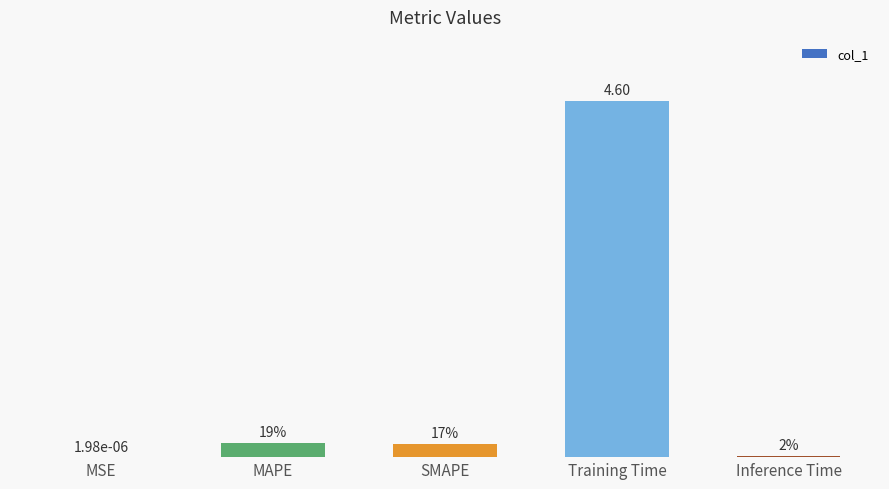

The value at MSE is 0.0. True or false?

False